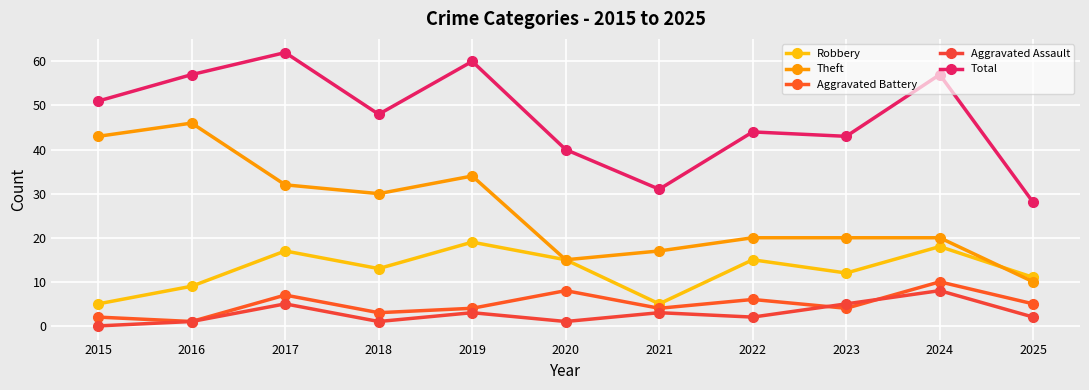

Reading left to right, extract all data points from this chart.

Robbery: 2015=5	2016=9	2017=17	2018=13	2019=19	2020=15	2021=5	2022=15	2023=12	2024=18	2025=11
Theft: 2015=43	2016=46	2017=32	2018=30	2019=34	2020=15	2021=17	2022=20	2023=20	2024=20	2025=10
Aggravated Battery: 2015=2	2016=1	2017=7	2018=3	2019=4	2020=8	2021=4	2022=6	2023=4	2024=10	2025=5
Aggravated Assault: 2015=0	2016=1	2017=5	2018=1	2019=3	2020=1	2021=3	2022=2	2023=5	2024=8	2025=2
Total: 2015=51	2016=57	2017=62	2018=48	2019=60	2020=40	2021=31	2022=44	2023=43	2024=57	2025=28